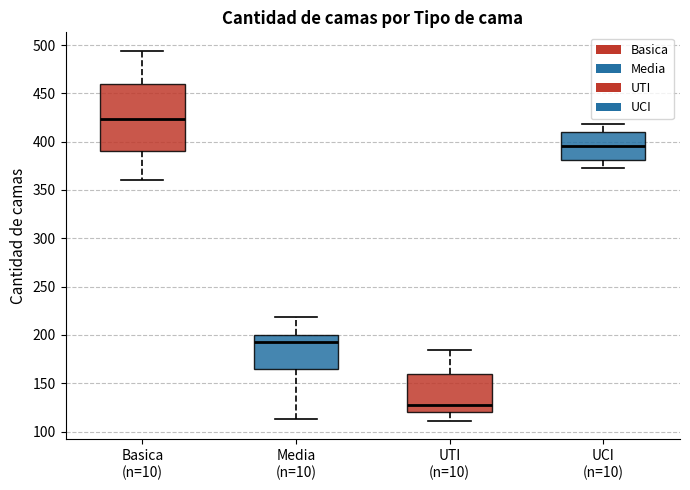

Comparing the boxes themselves (not the whiskers), which one is the tallest?

Basica (n=10)